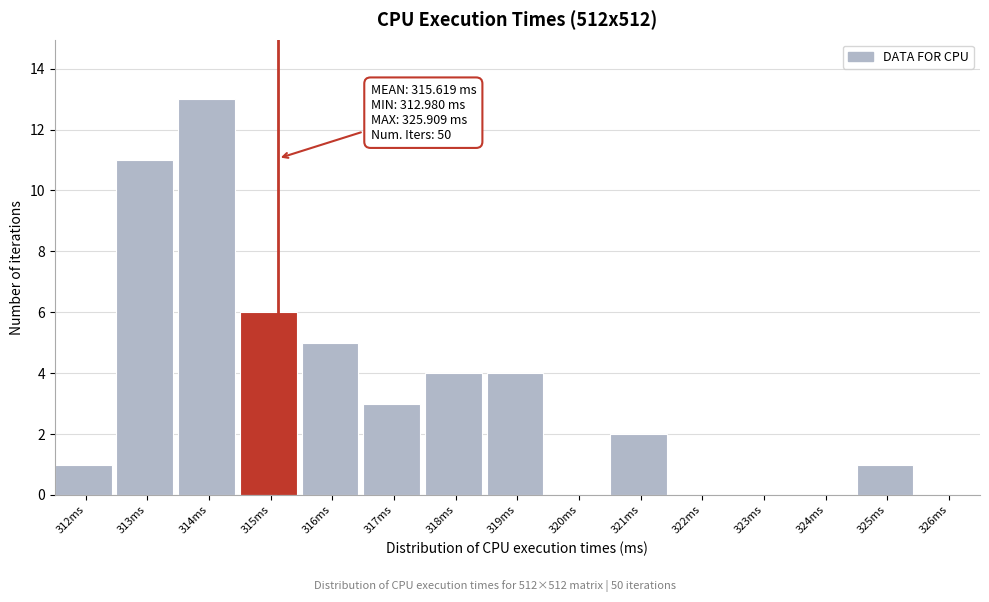

Reading left to right, extract all data points from this chart.

312ms=1	313ms=11	314ms=13	315ms=6	316ms=5	317ms=3	318ms=4	319ms=4	320ms=0	321ms=2	322ms=0	323ms=0	324ms=0	325ms=1	326ms=0